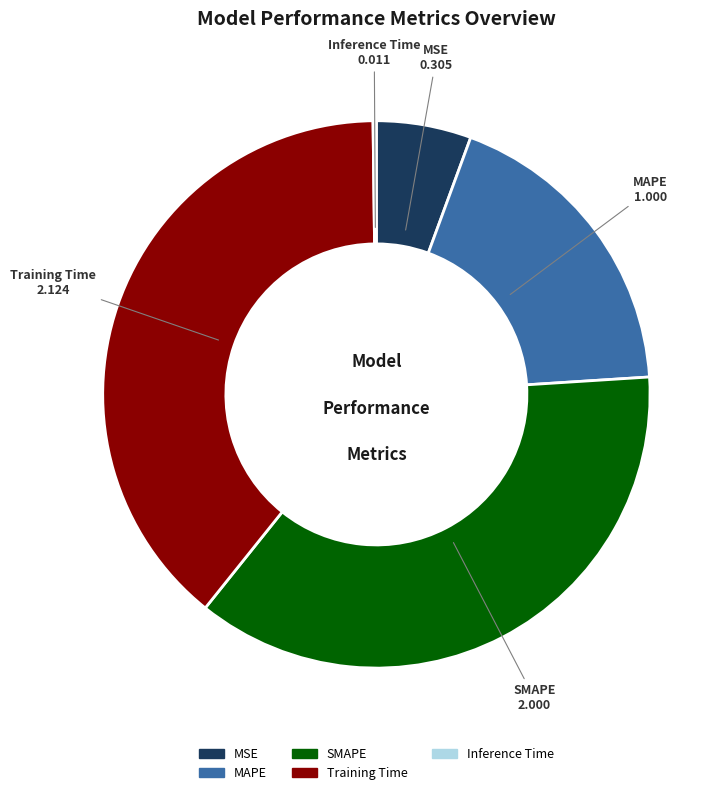

What is the largest slice in the pie chart?

Training Time